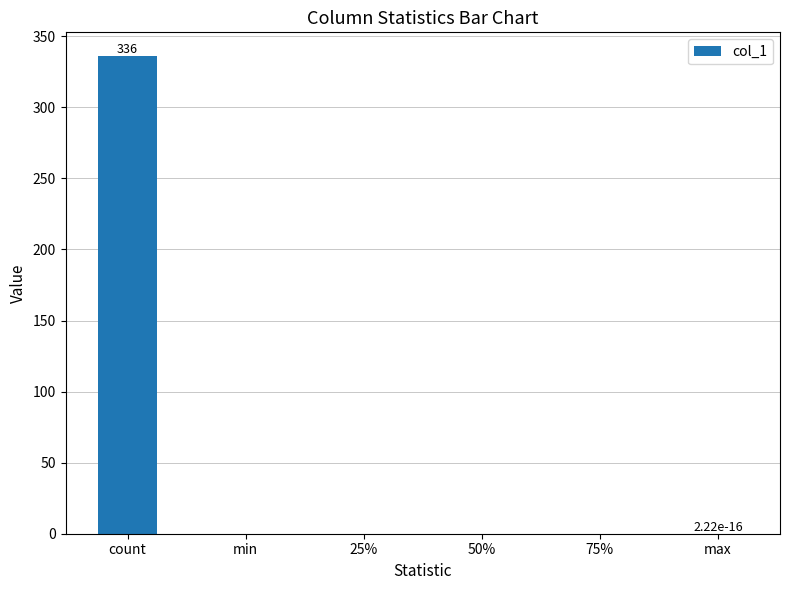

At which category does the chart reach its peak across all series?

count